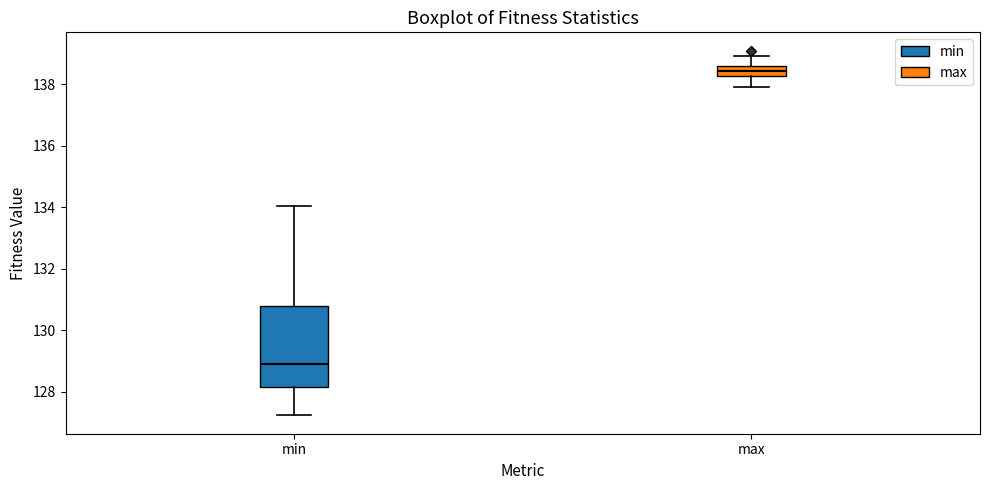

Which box has the lowest median line?

min